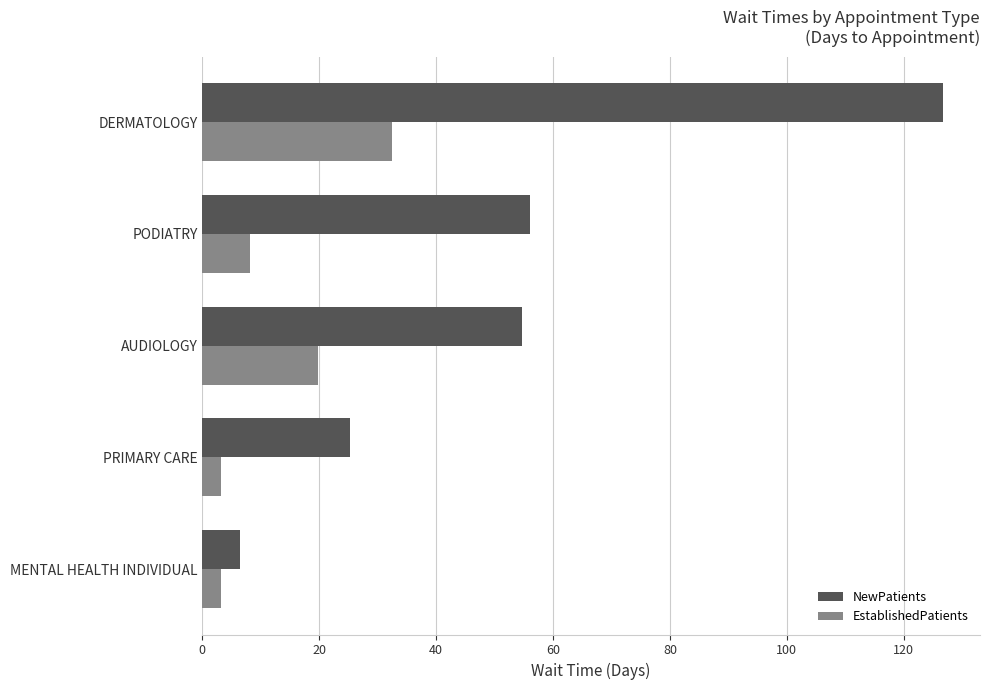

List the series in order of their overall mean, highest first.

NewPatients, EstablishedPatients